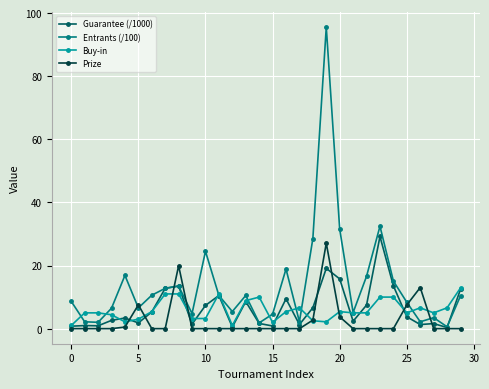

Which series has the widest spread of values?

Entrants (/100)